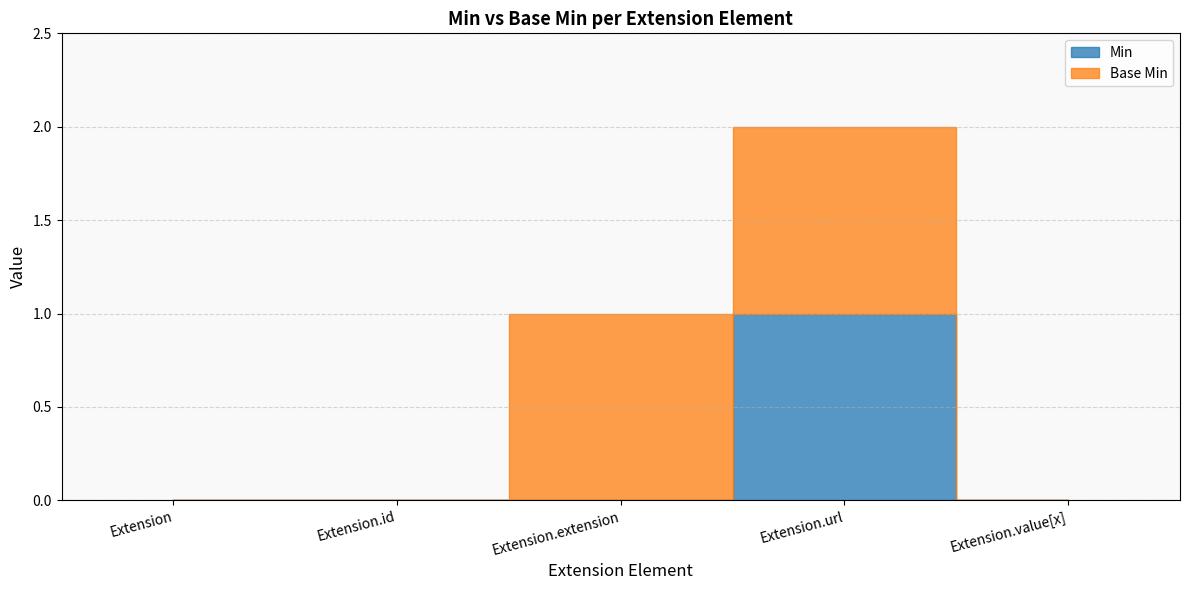

Reading left to right, transcribe all the data shown in this chart.

Min: 0	0	0	1	0
Base Min: 0	0	1	1	0